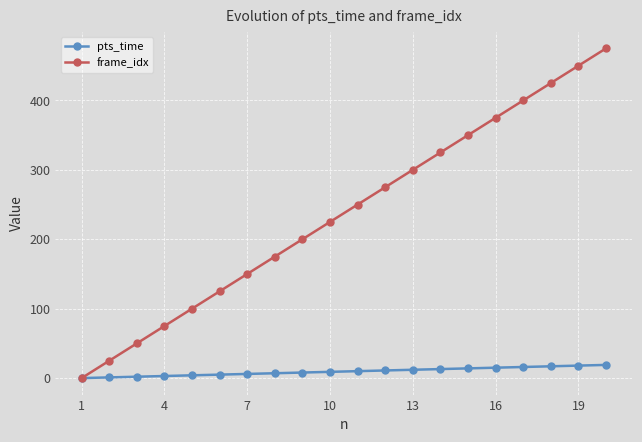

List the series in order of their overall mean, lowest first.

pts_time, frame_idx